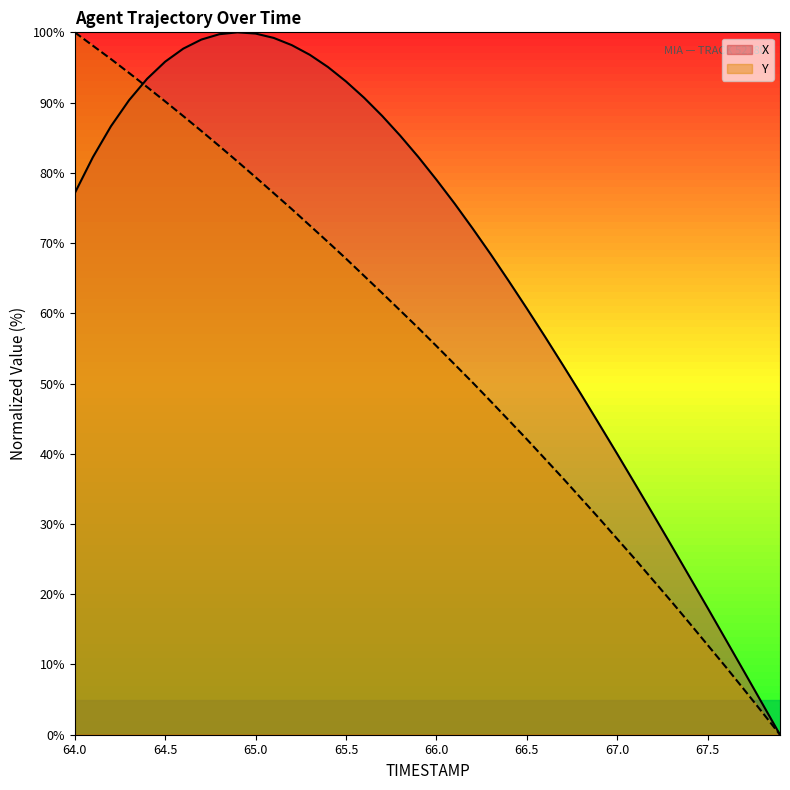

What is the greatest value displayed?

100.0